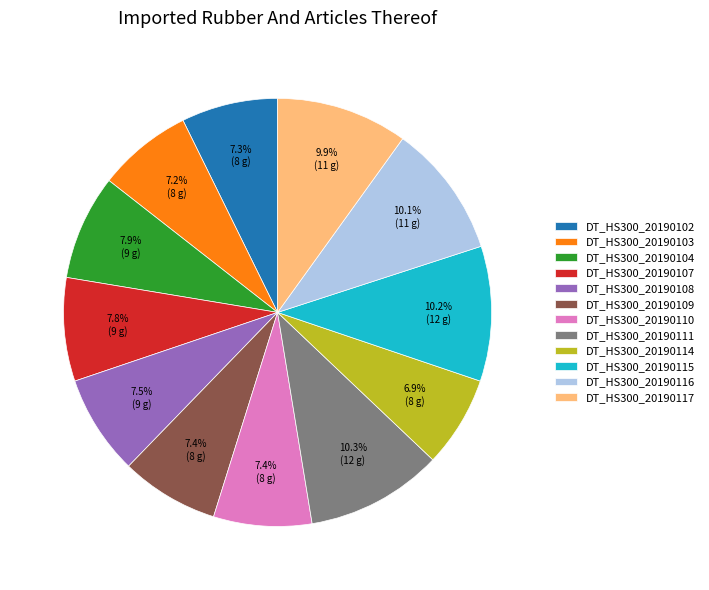

Is there any slice that represents more than half of the pie?

No